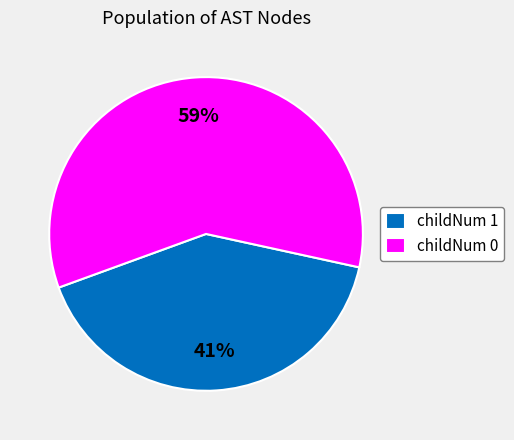

What percentage is the childNum 0 slice, to the nearest percent?

59%